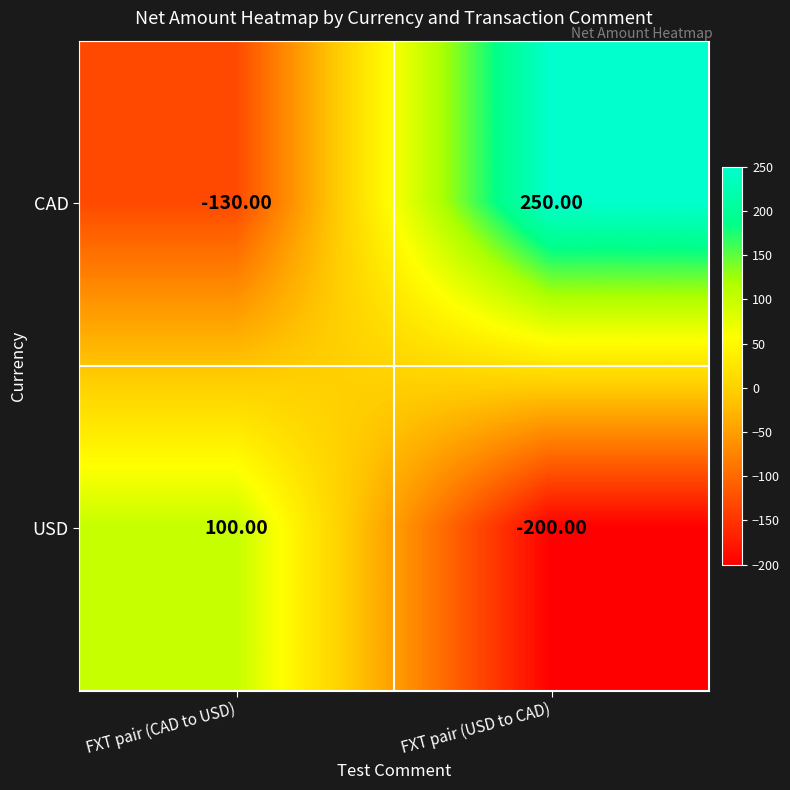

At which category does the chart reach its peak across all series?

FXT pair (USD to CAD)